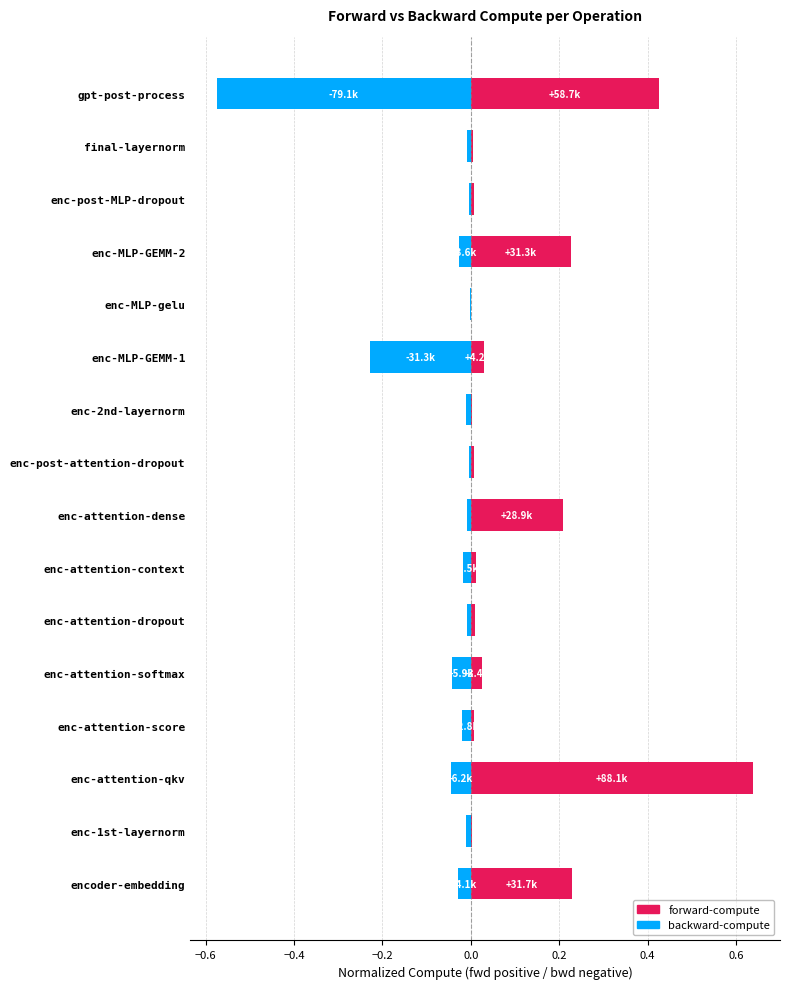

True or false: backward-compute has a value of -0.0 at enc-attention-dense.

False